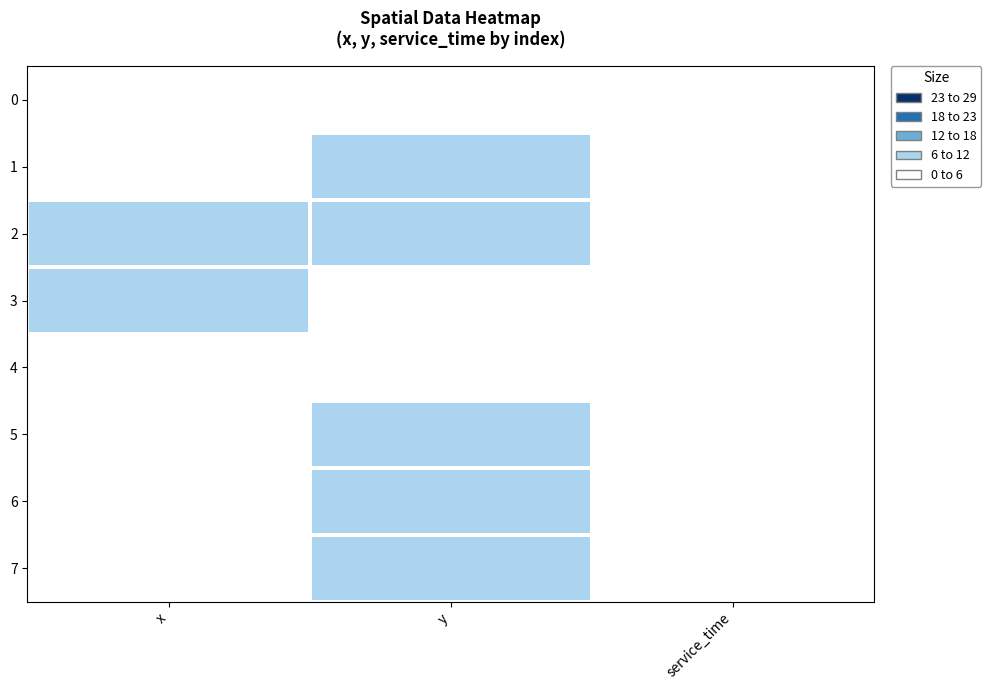

Which series has the largest range (max minus min)?

1